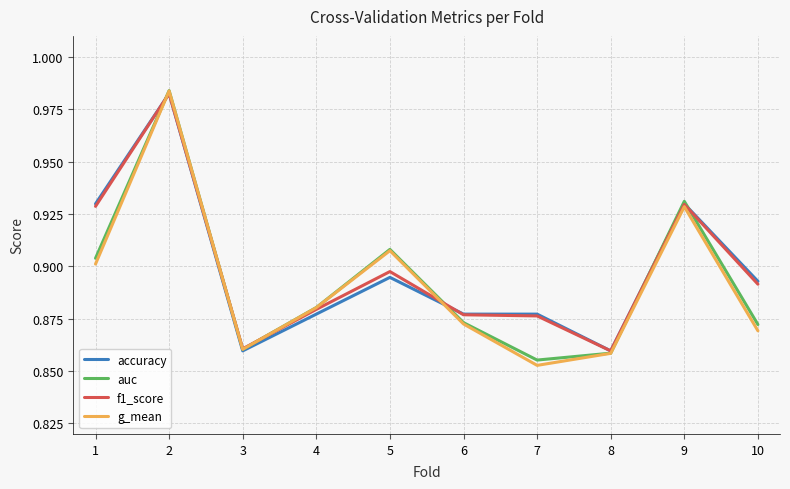

Is it true that f1_score equals 1.5 at 6?

False